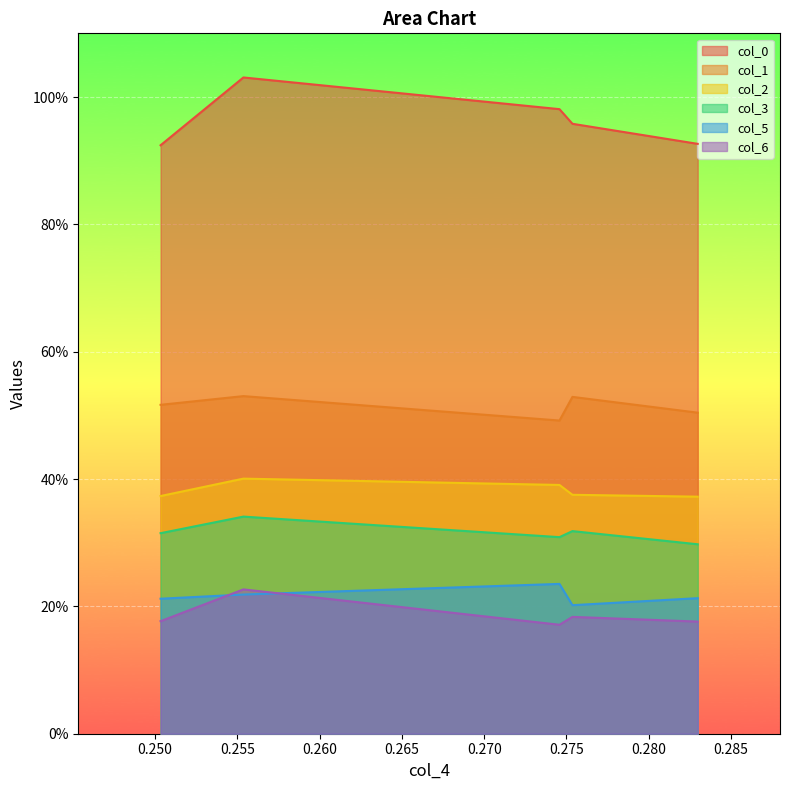

Where is col_6 nearest to the value 0?

2